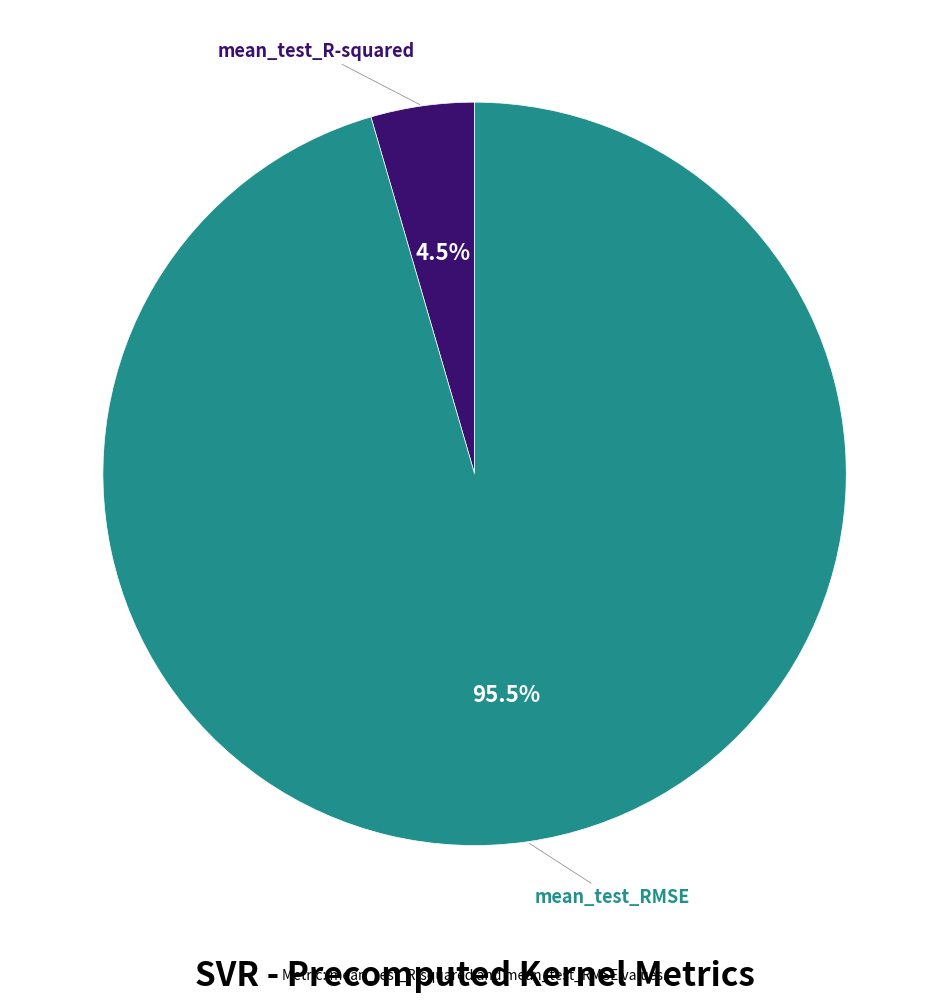

To the nearest percent, what is the average slice percentage?

50%